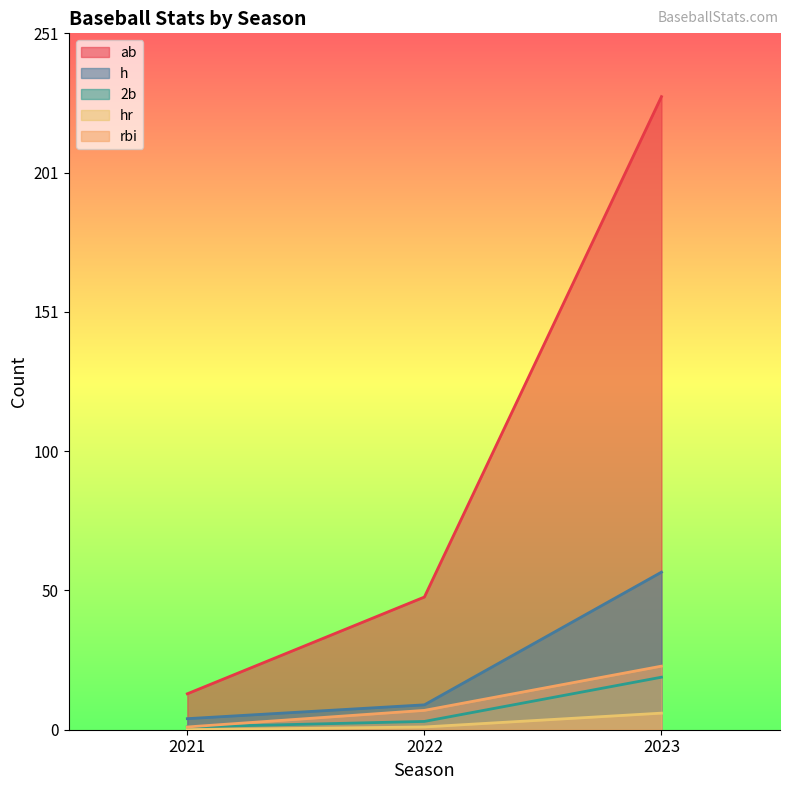

How many values in the ab series exceed 48?

1